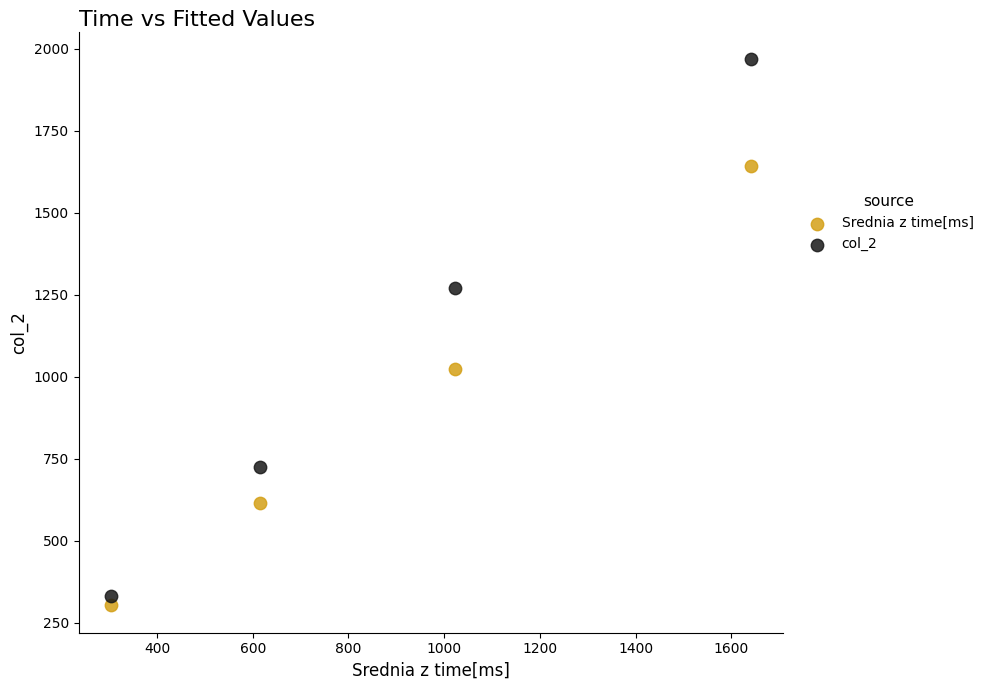

What are all the series names shown in the legend?

Srednia z time[ms], col_2